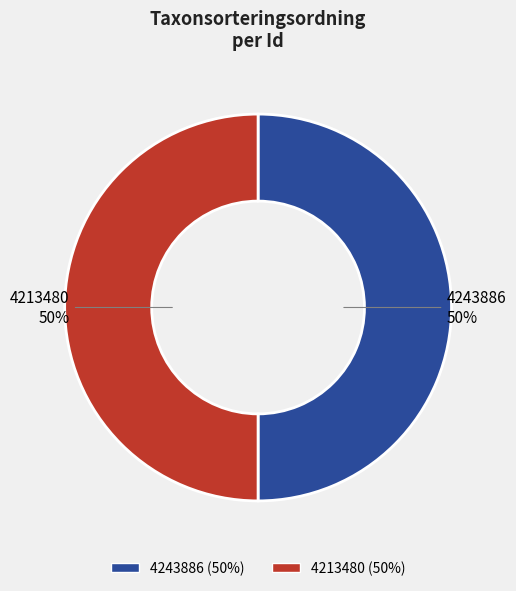

What is the ratio of the value at 4213480 to the value at 4243886?

1.0